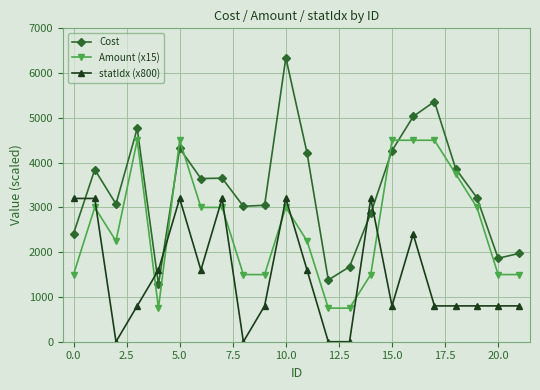

What is the difference between the maximum and minimum values in the Cost series?

5063